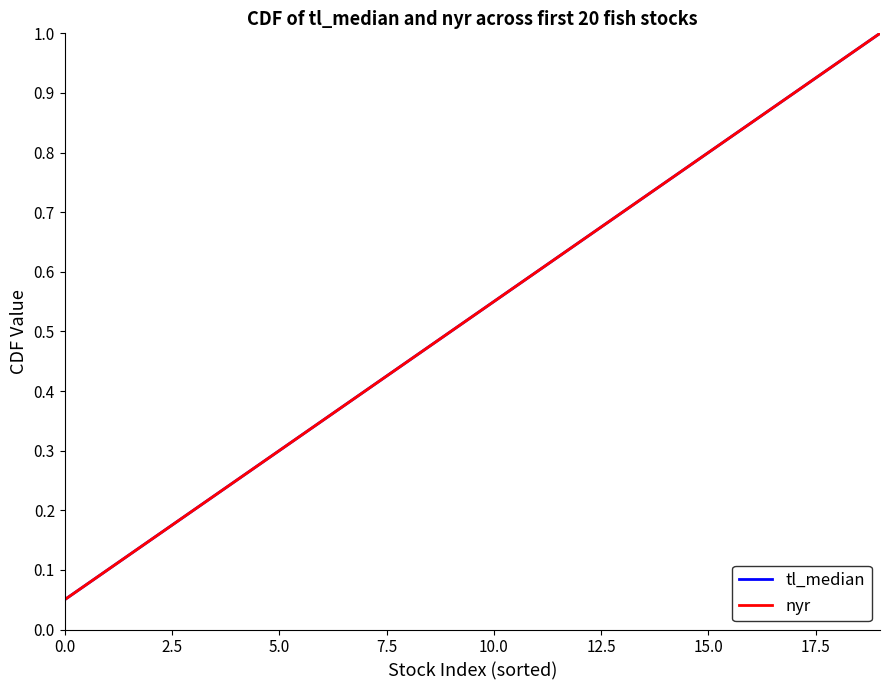

What is the value of the nyr point at the 19th from the left?

0.9